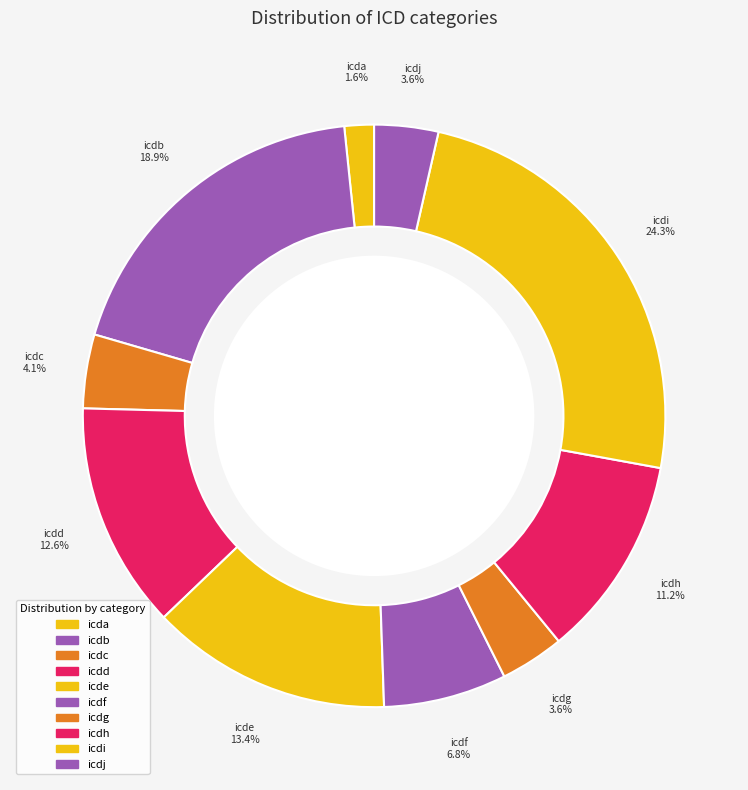

Does icdj account for over 50% of the chart?

No